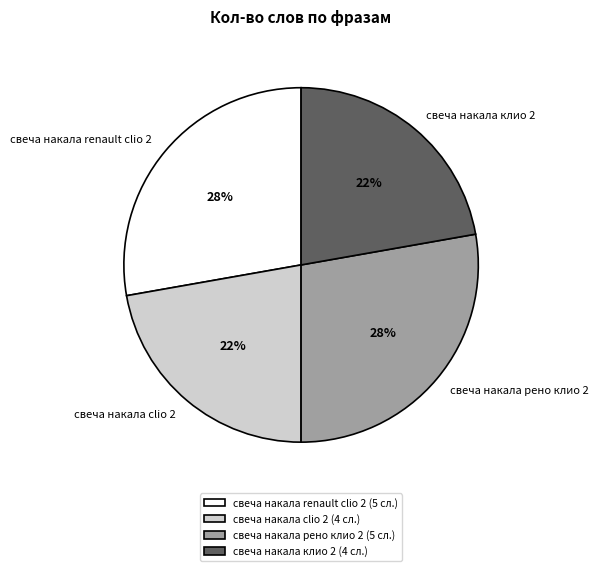

Combined, do свеча накала clio 2 and свеча накала клио 2 account for over 50%?

No